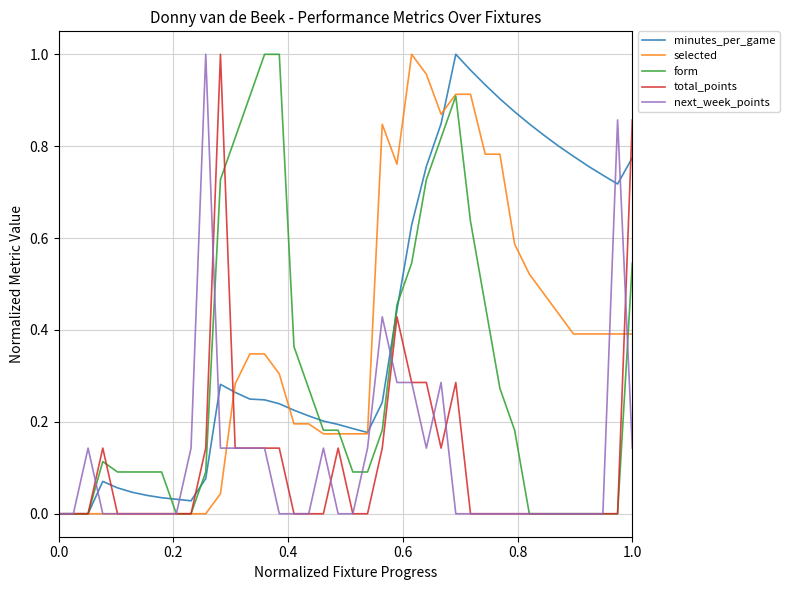

Count the next_week_points values in the range 0 to 1.

40